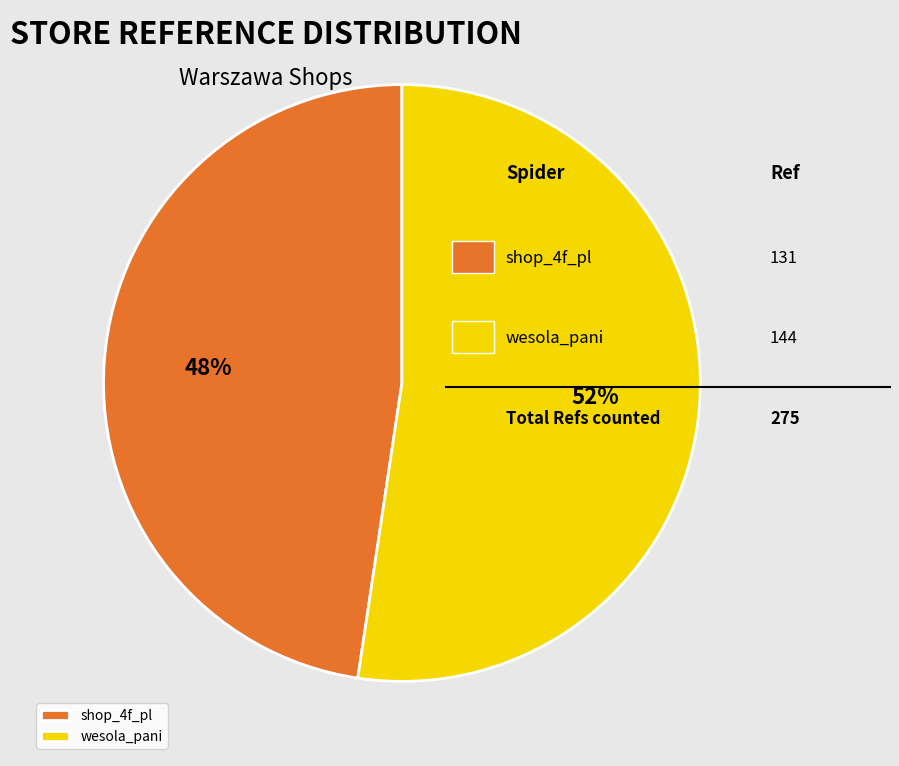

Does any single category account for the majority?

Yes